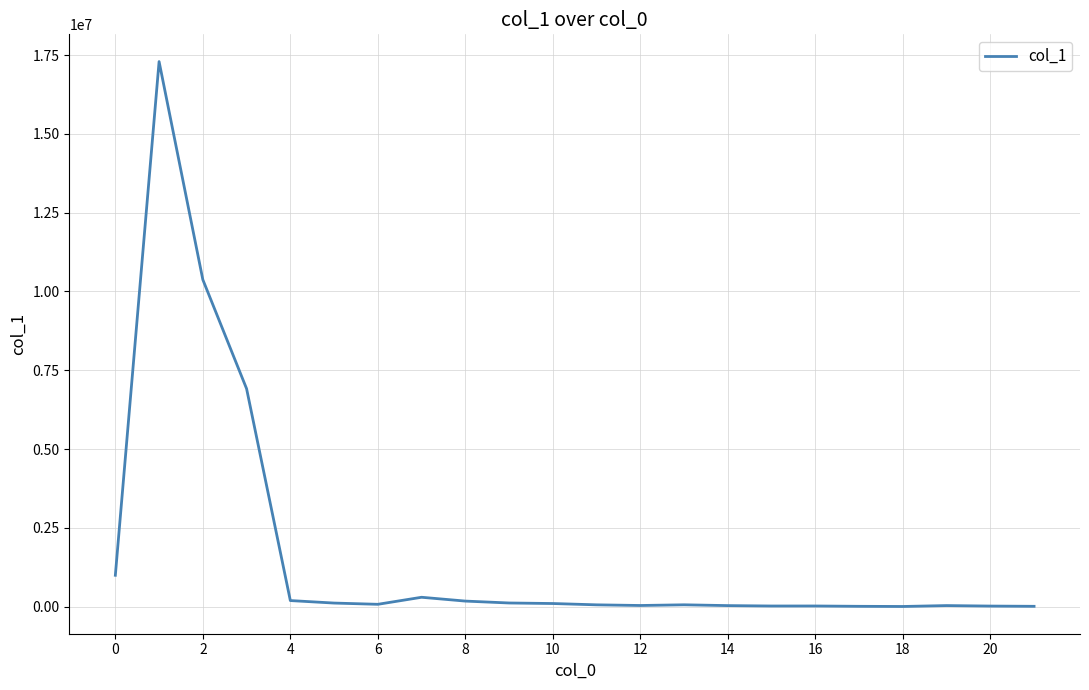

What is the difference between the maximum and minimum values?

17281517